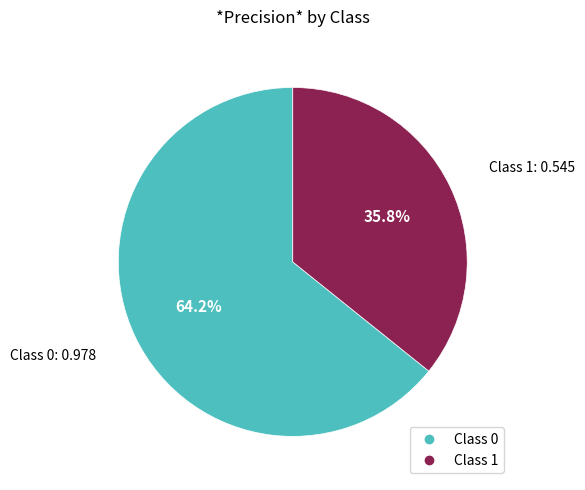

Does any single category account for the majority?

Yes